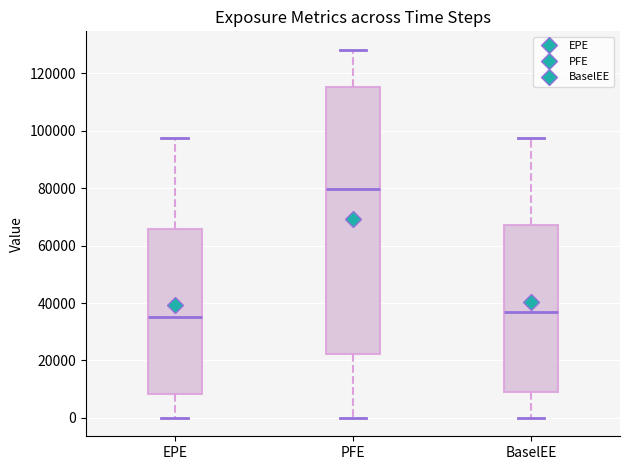

Which box's median line is the highest?

PFE